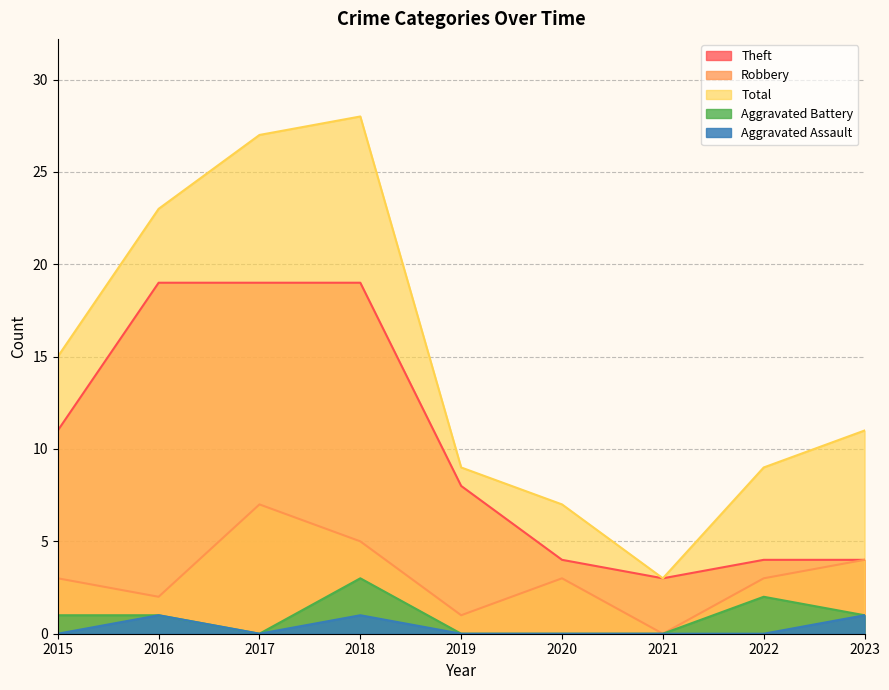

How many Aggravated Battery values are between 0 and 1?

7